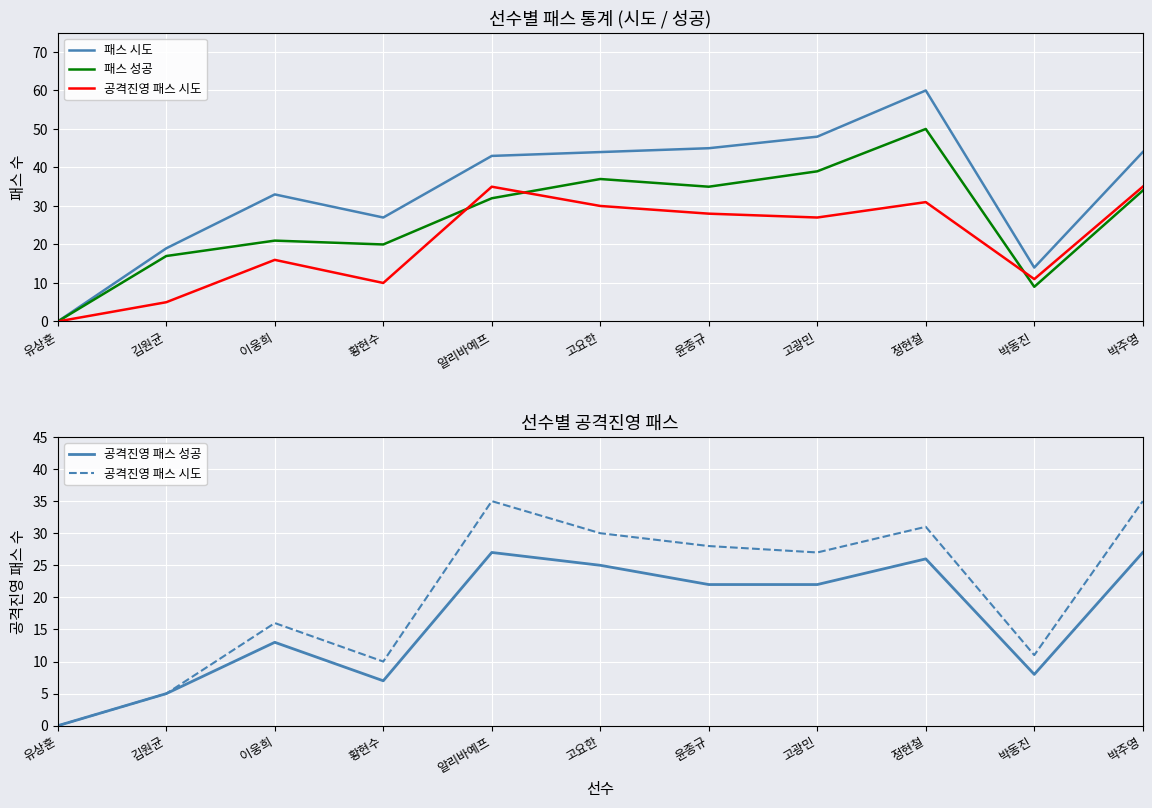

What position from the right is 고요한?

6